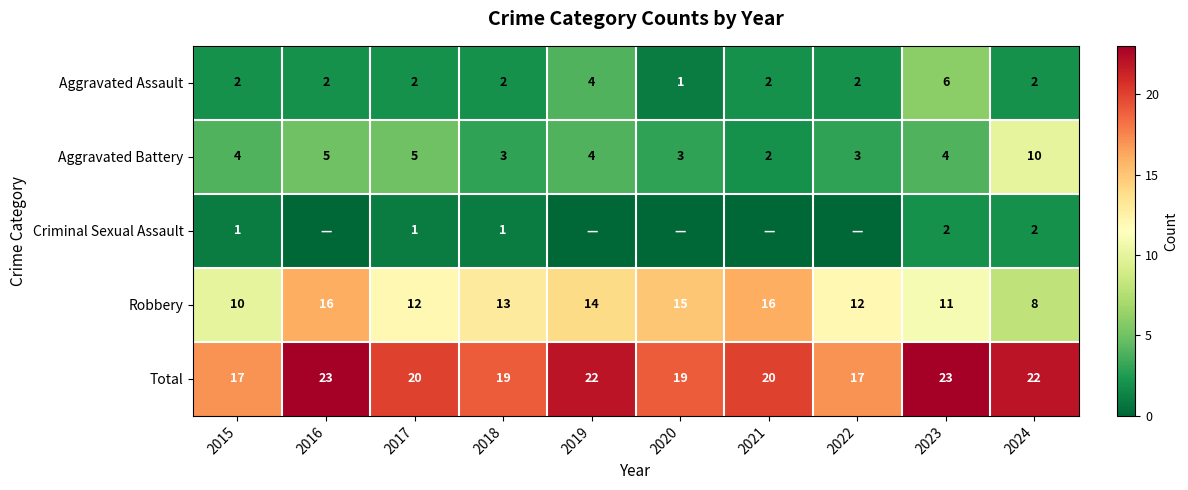

The value of Robbery at 2018 is 13. True or false?

True